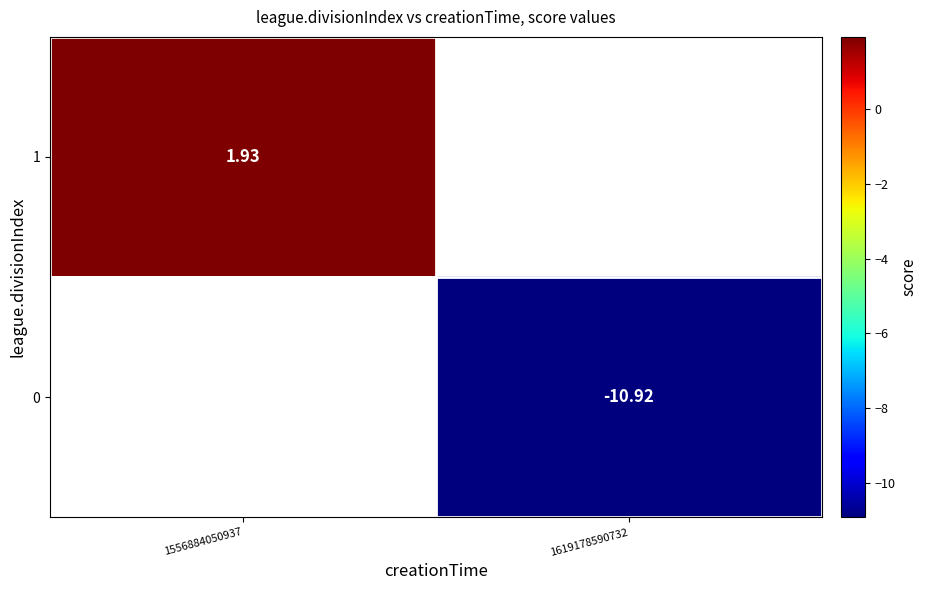

Is the value of 0 at 1619178590732 greater than the value of 1 at 1556884050937?

No